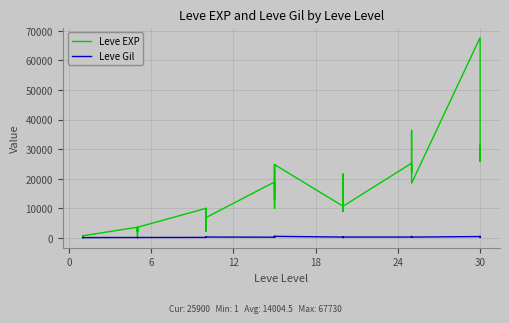

Which series has the largest total across all categories?

Leve EXP